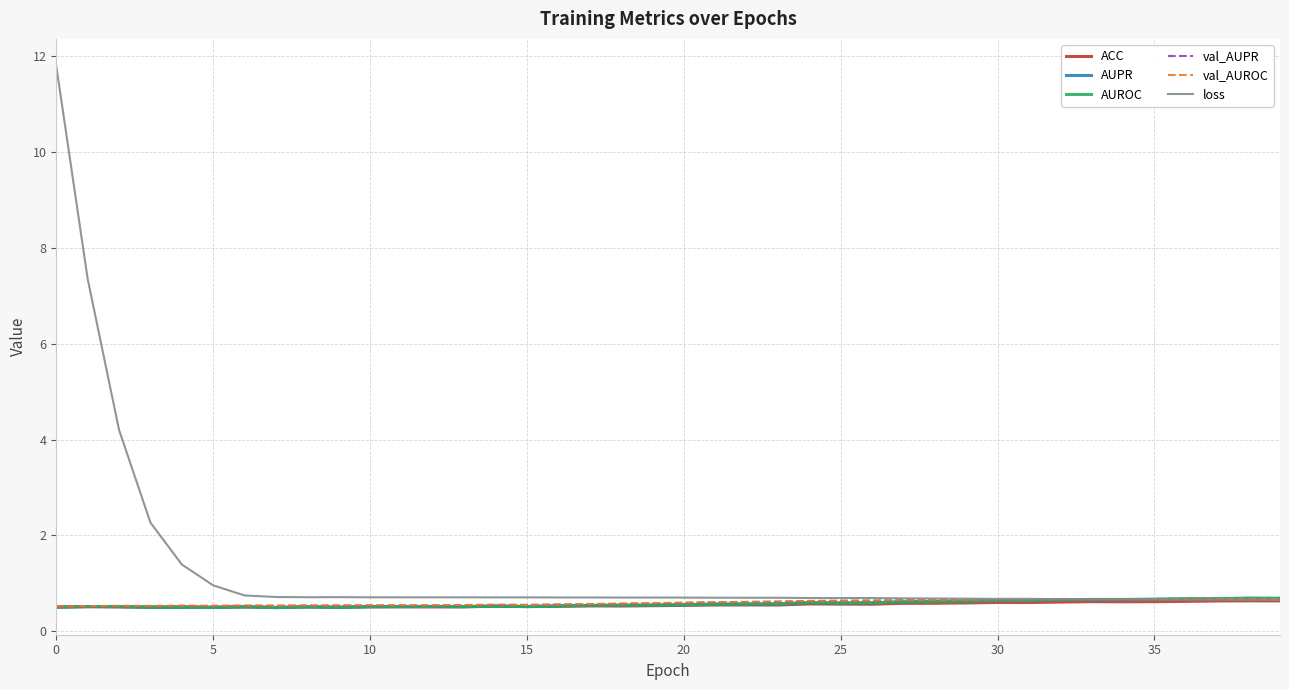

Which series has the widest spread of values?

loss